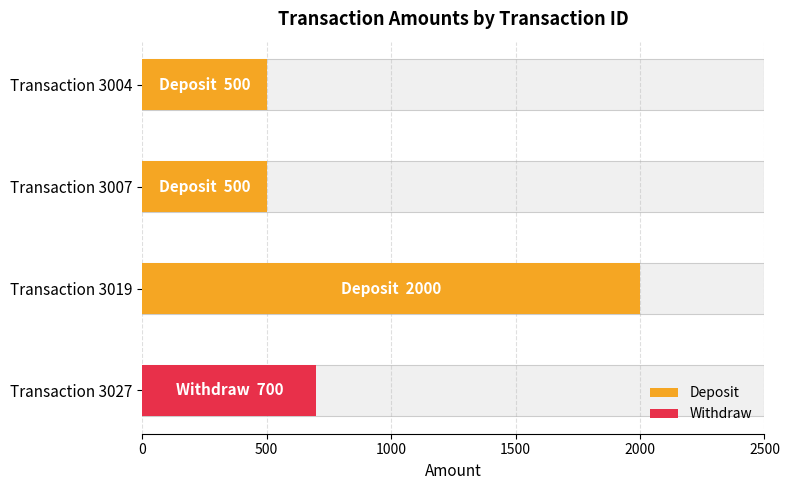

Which series has the widest spread of values?

Deposit